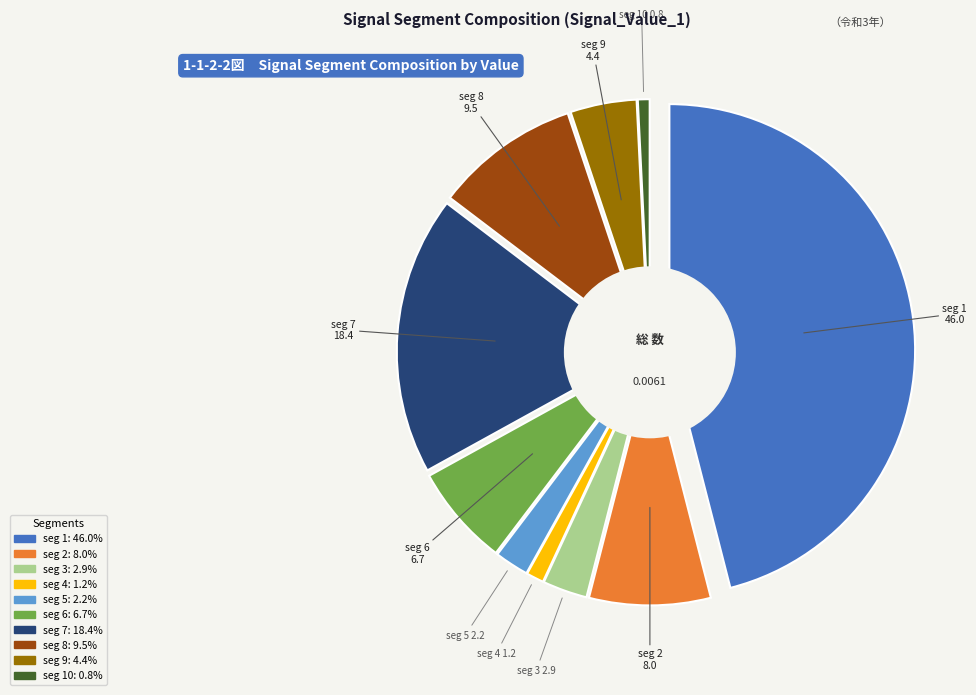

How many segments does this pie chart have?

10